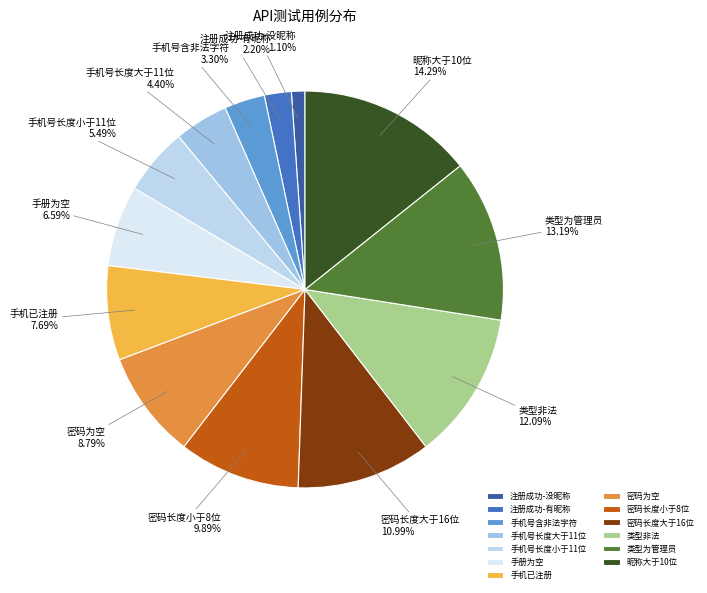

Which category has the biggest portion of the pie?

昵称大于10位